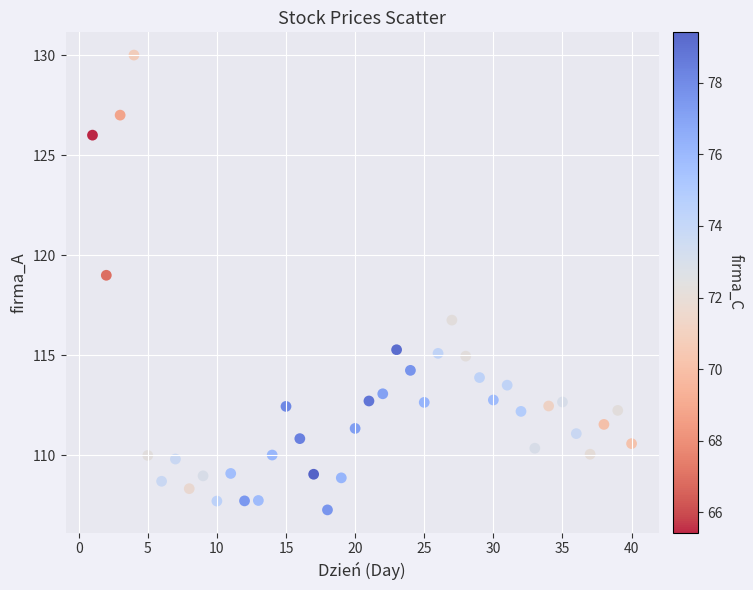

What is the range of Y values (max minus min)?

22.7